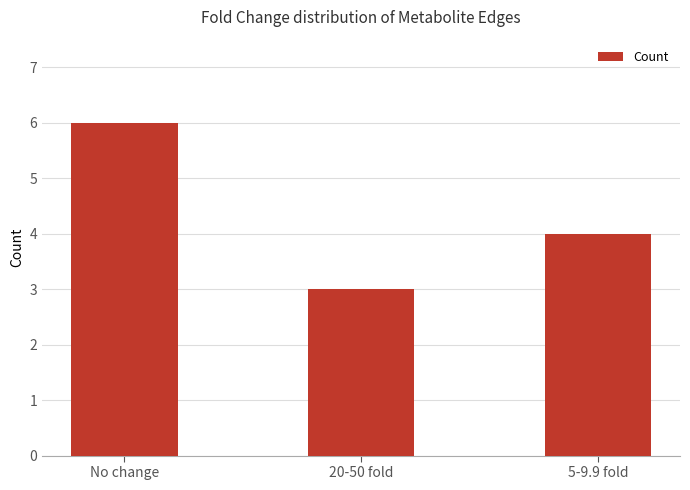

What is the average value?

4